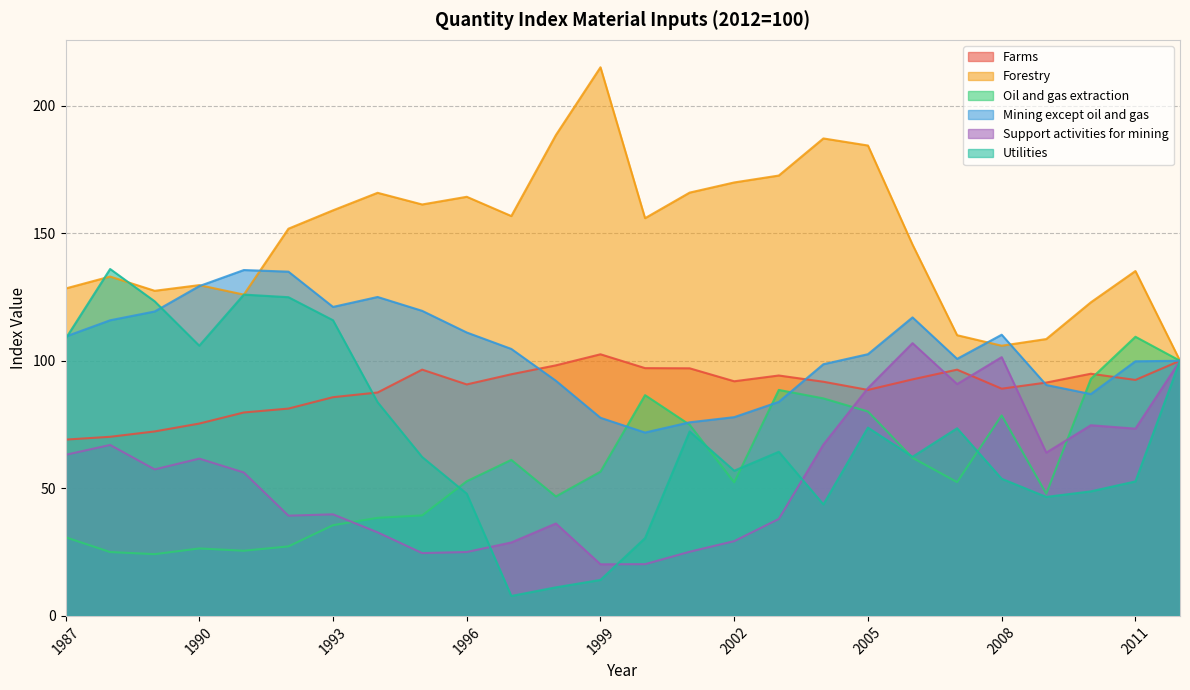

Does the chart display data point markers on the line(s)?

No